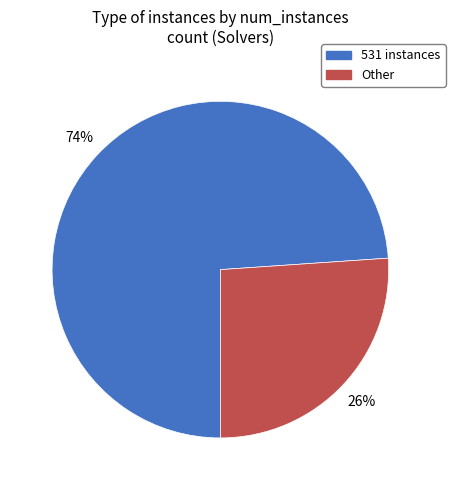

How many segments does this pie chart have?

2